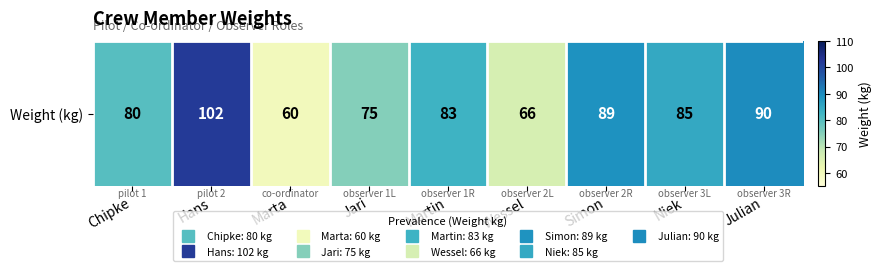

Where does the data first go above 83?

Hans